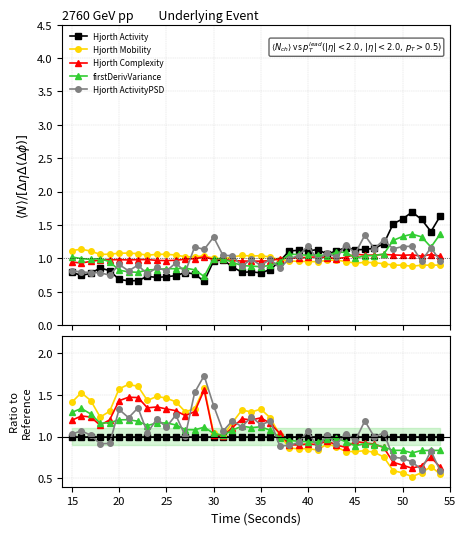

How many times do firstDerivVariance and Hjorth Complexity cross each other?

6